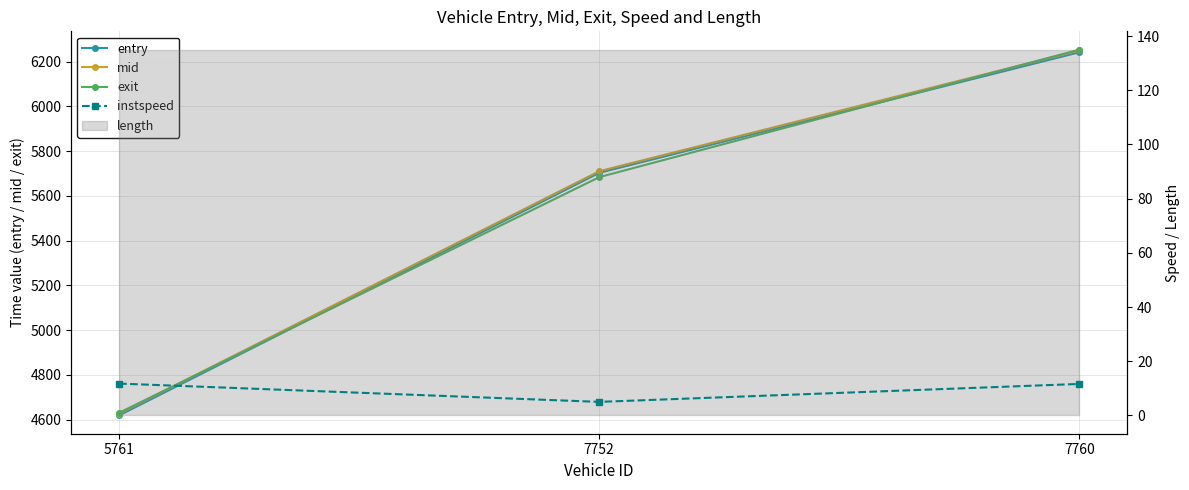

Where does the instspeed series first go above 11?

5761